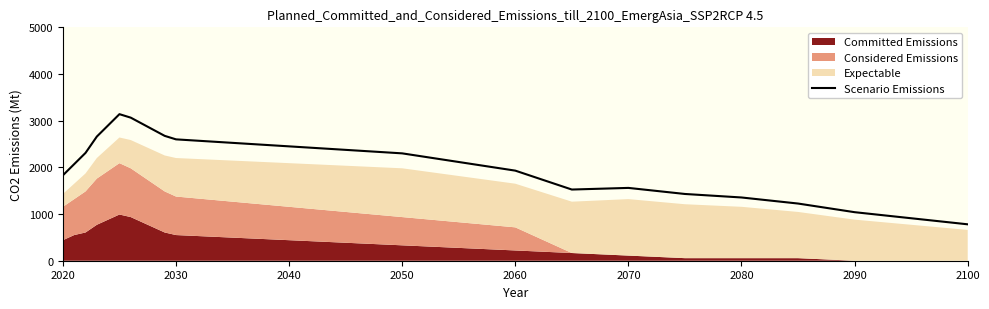

The Scenario Emissions series shows 1560 at 2070. True or false?

True